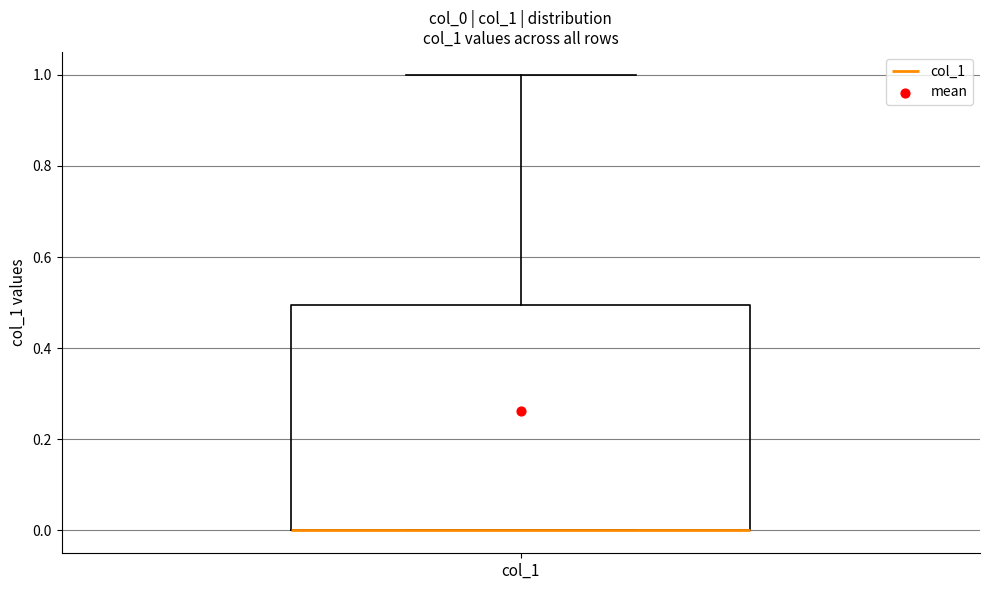

Read this box plot against the y-axis: the position of the median line, the range covered by the box, and the ends of both whiskers. The values are not printed on the chart, so give them approximately, as read against the axis.

median 0.0 (drawn on the box's lower edge), box 0.0 to 0.5, whiskers 0.0 to 1.0